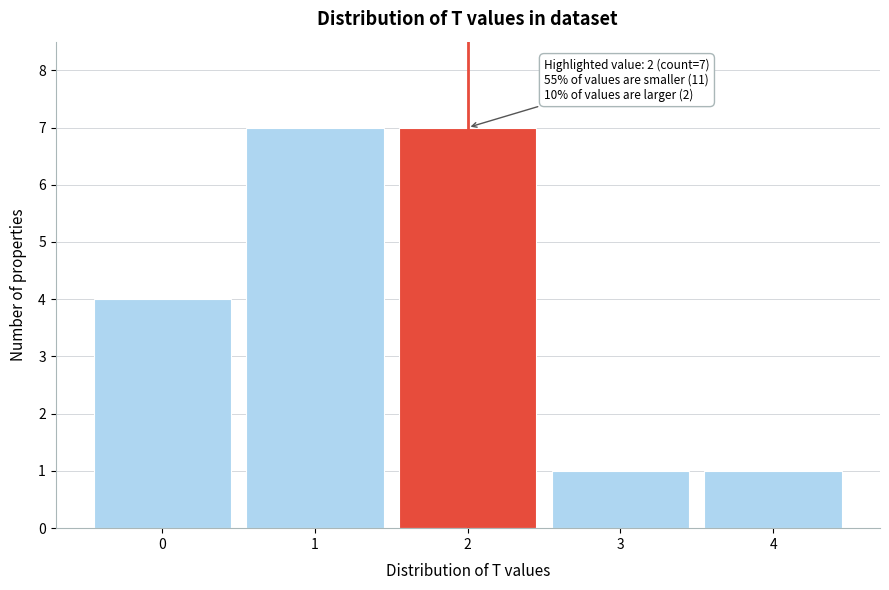

Reading right to left, what are all the values shown in this chart?

1	1	7	7	4